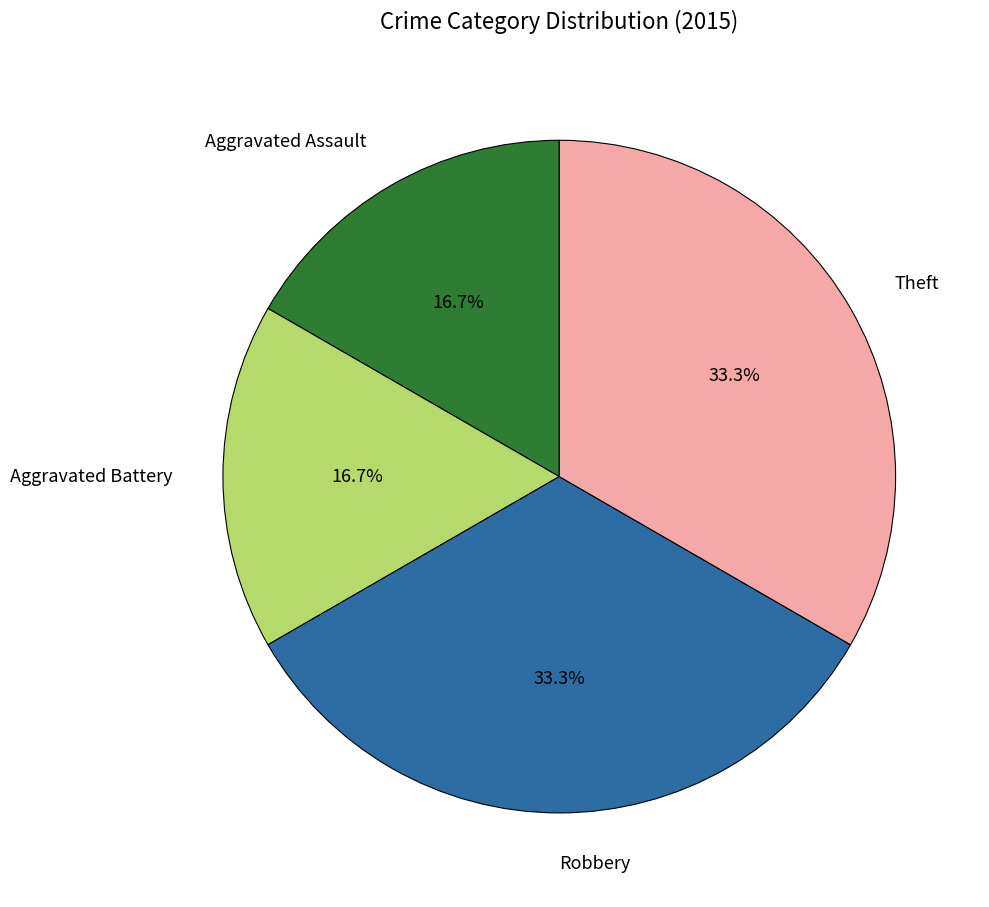

Is it true that Aggravated Battery is 17% of the pie?

True